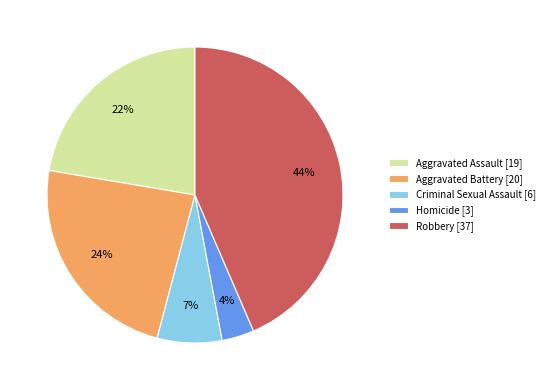

True or false: Aggravated Assault accounts for 36% of the total.

False